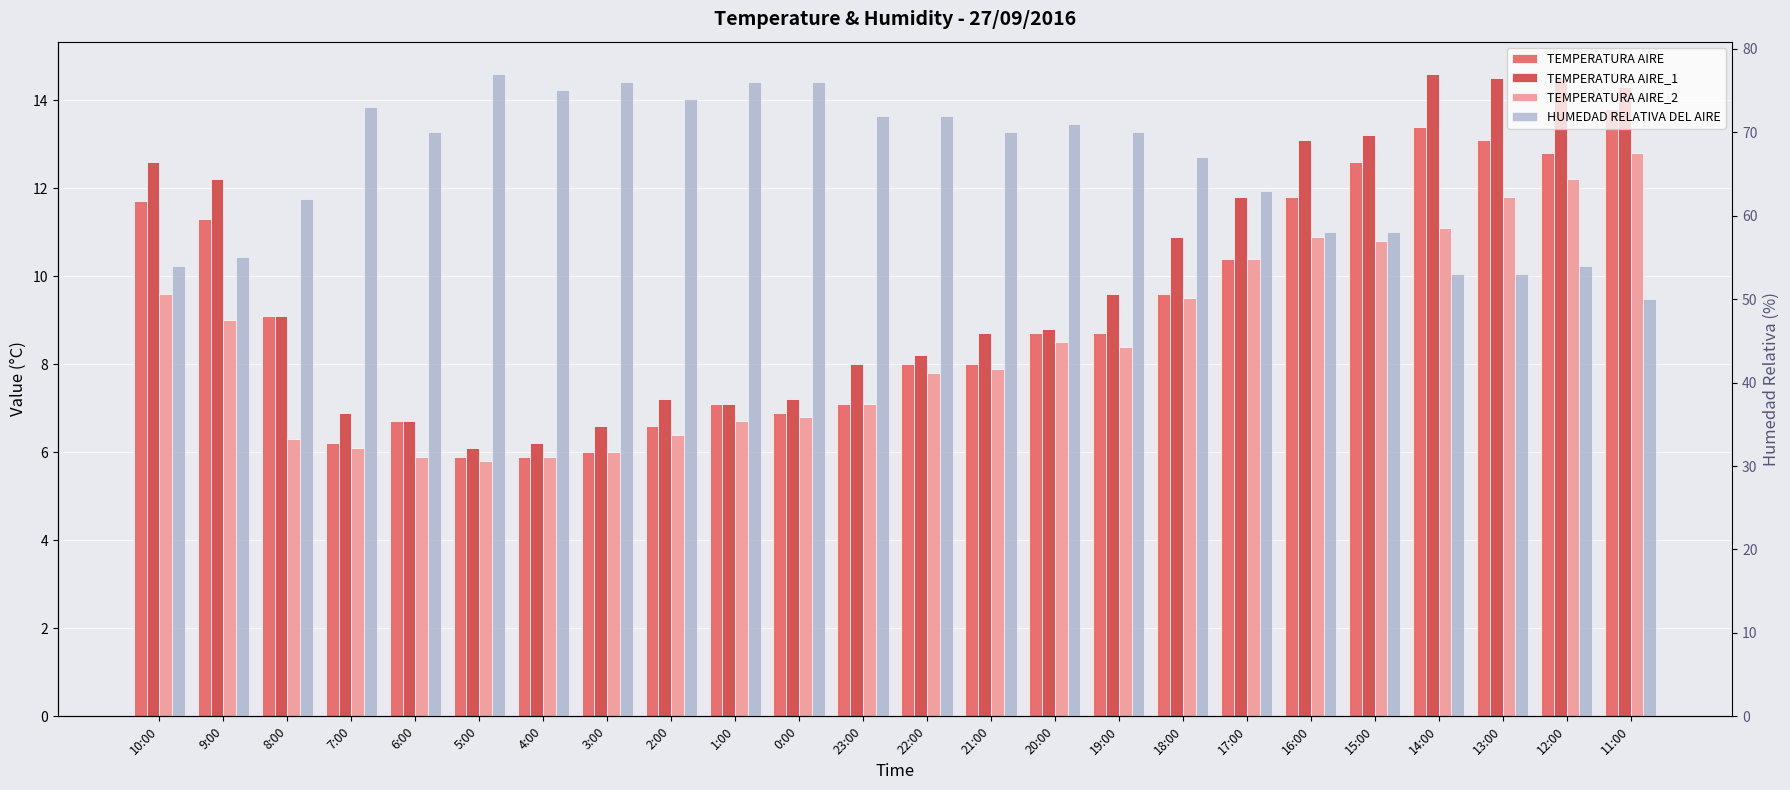

What is the difference between the second highest and second lowest values in the TEMPERATURA AIRE_2 series?

6.3